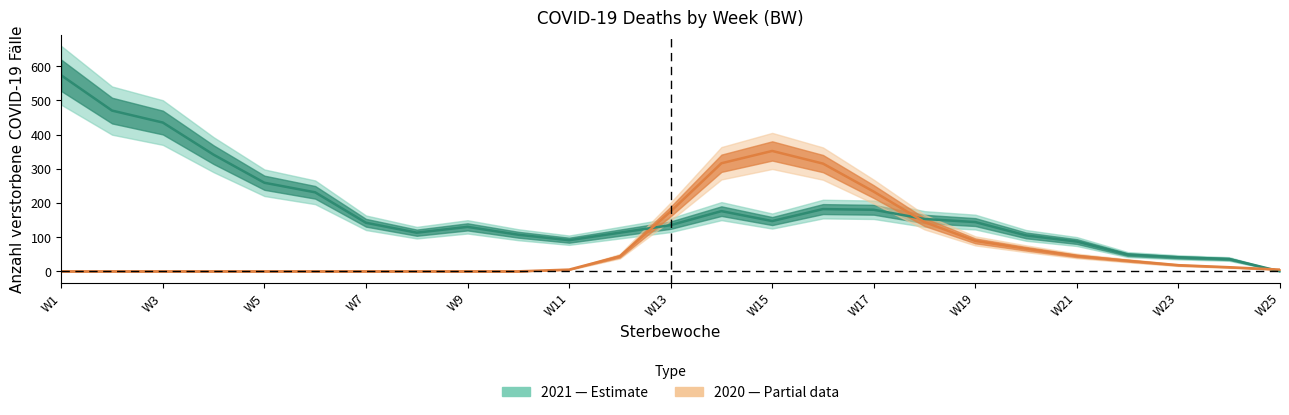

What is the total value across all series at W9?

130